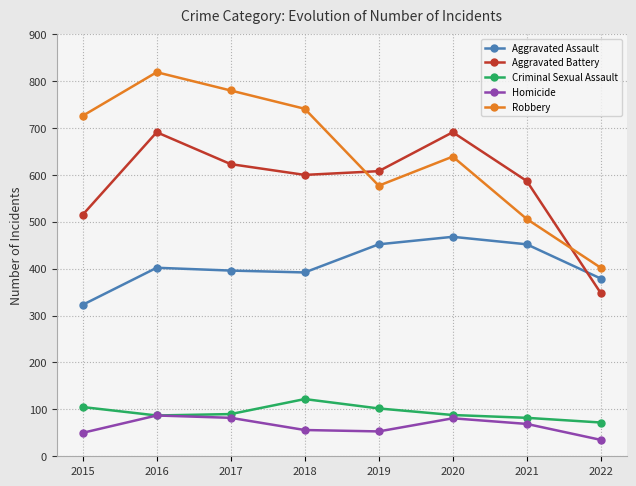

Is the value of Aggravated Battery at 2015 greater than the value of Criminal Sexual Assault at 2019?

Yes